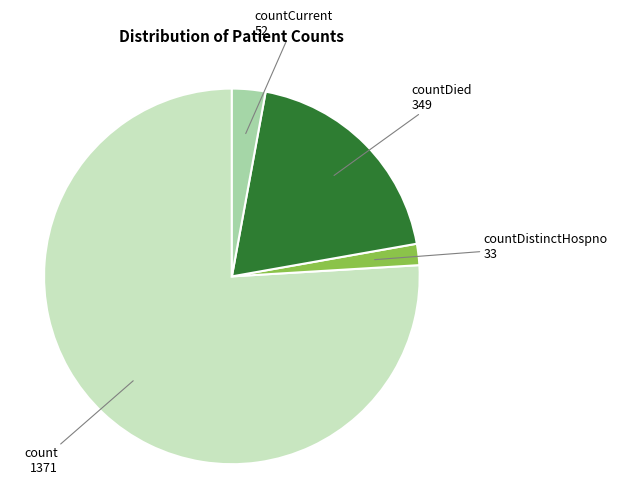

Is there any slice that represents more than half of the pie?

Yes